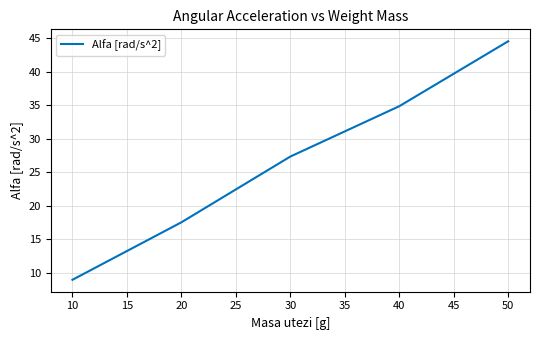

Approximately how many times larger is the value at 10 compared to 40?

0.3